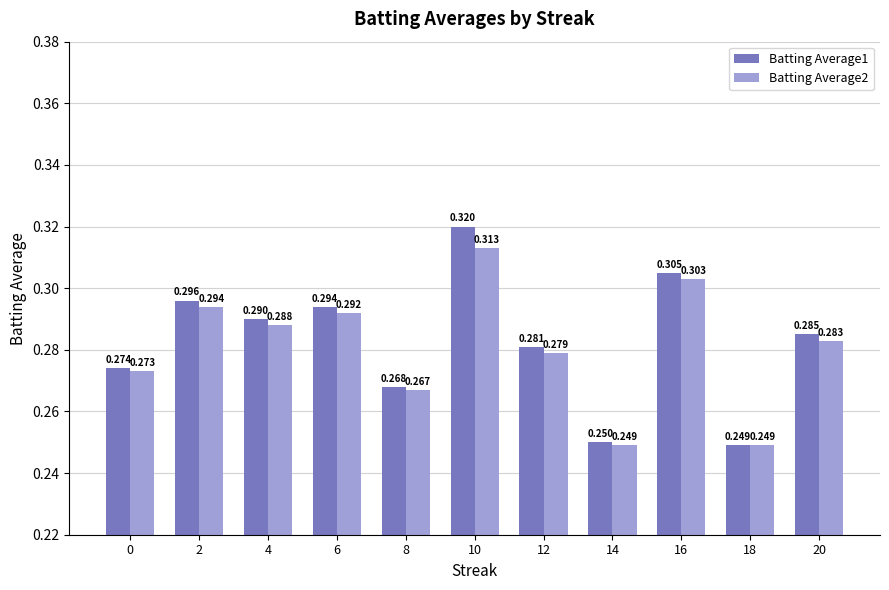

Does the chart contain any negative values?

No